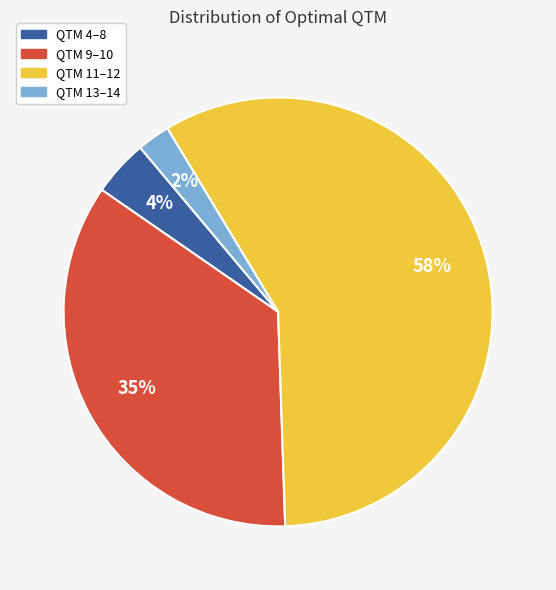

Count the number of slices in the pie.

4